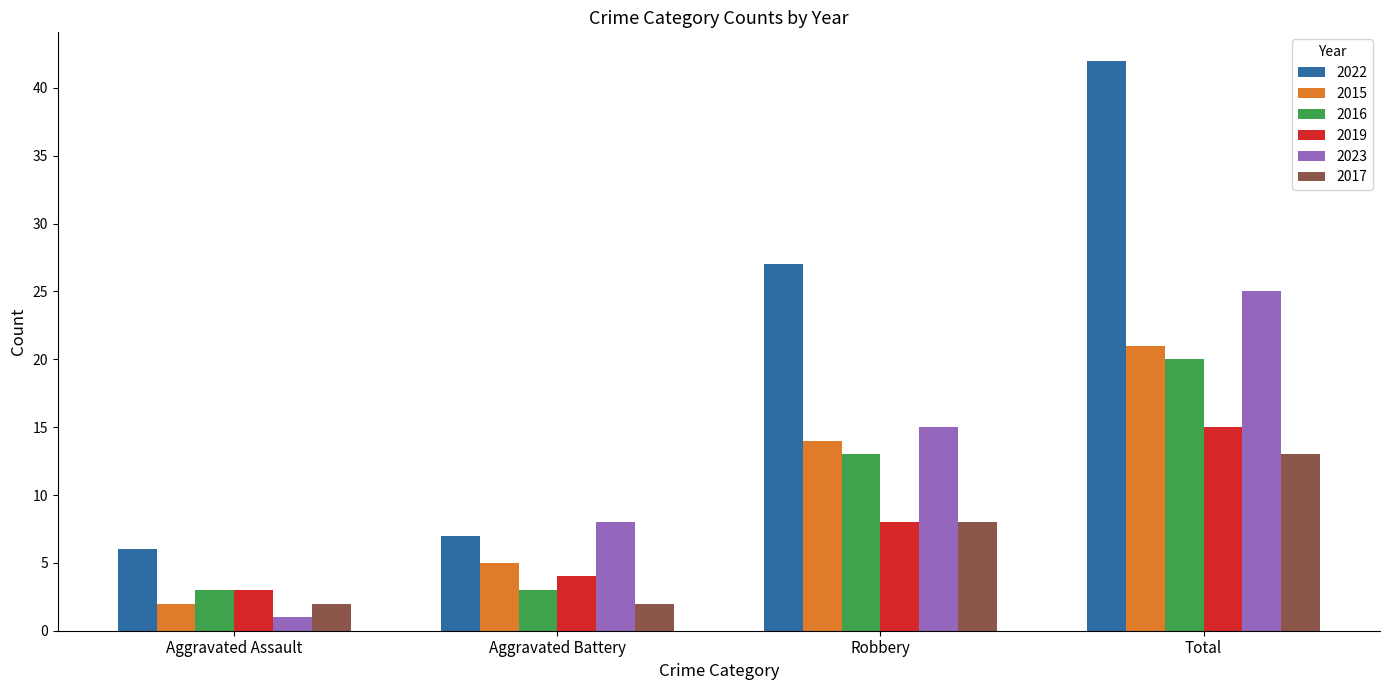

At which label is 2019 closest to 9?

Robbery